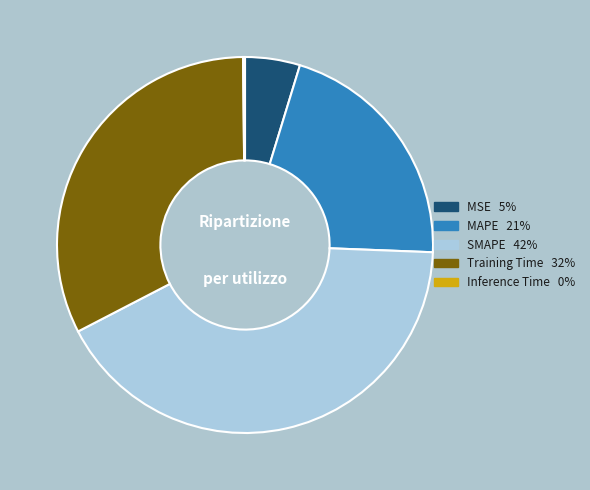

Does MSE account for over 50% of the chart?

No